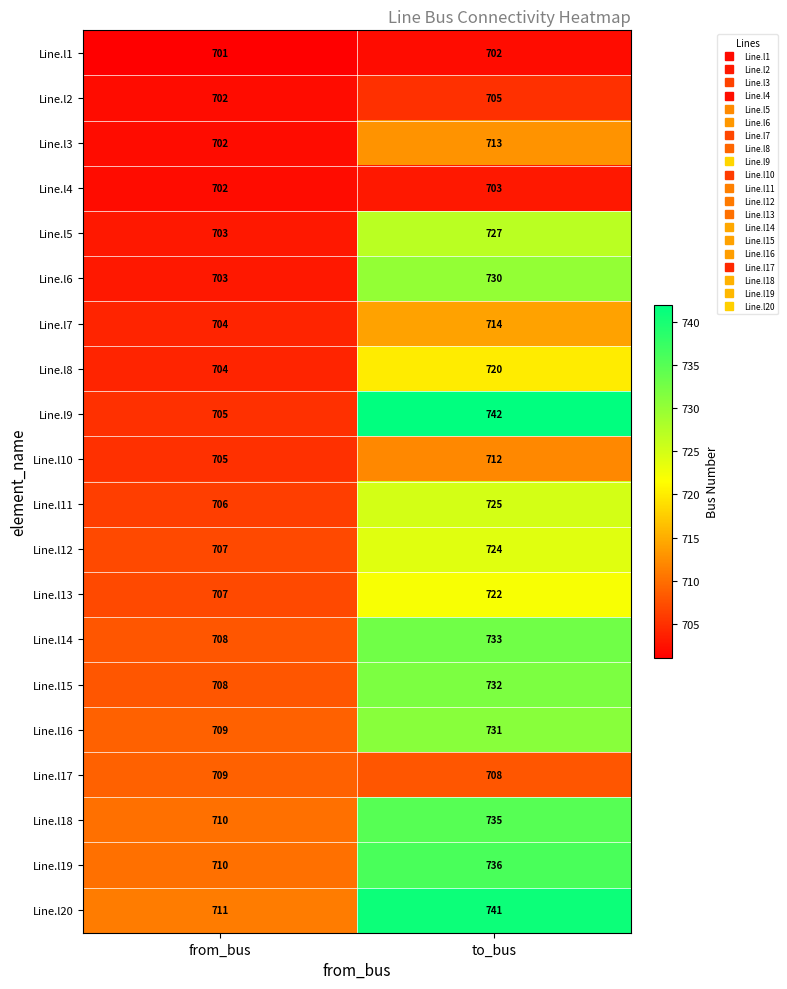

What is the difference between the maximum and minimum values in the Line.l14 series?

25